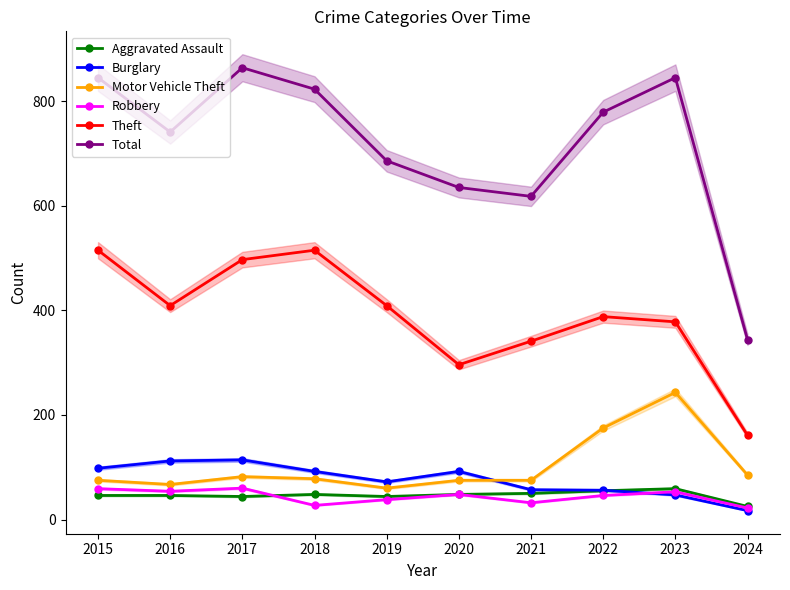

What is the average value of the Theft series?

391